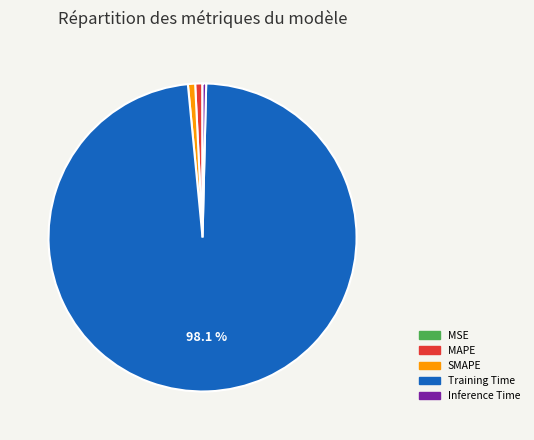

To the nearest percent, what percentage of the pie is MAPE?

1%